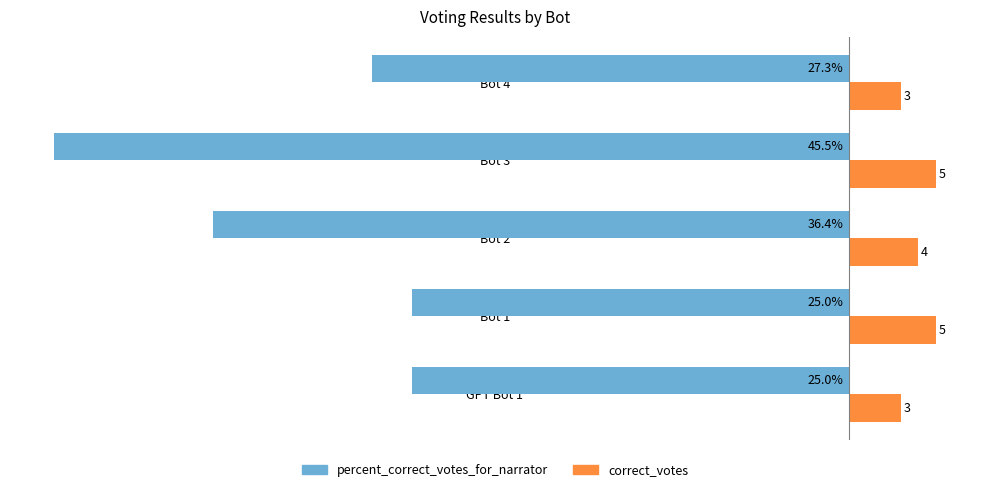

Which series has the largest total across all categories?

correct_votes